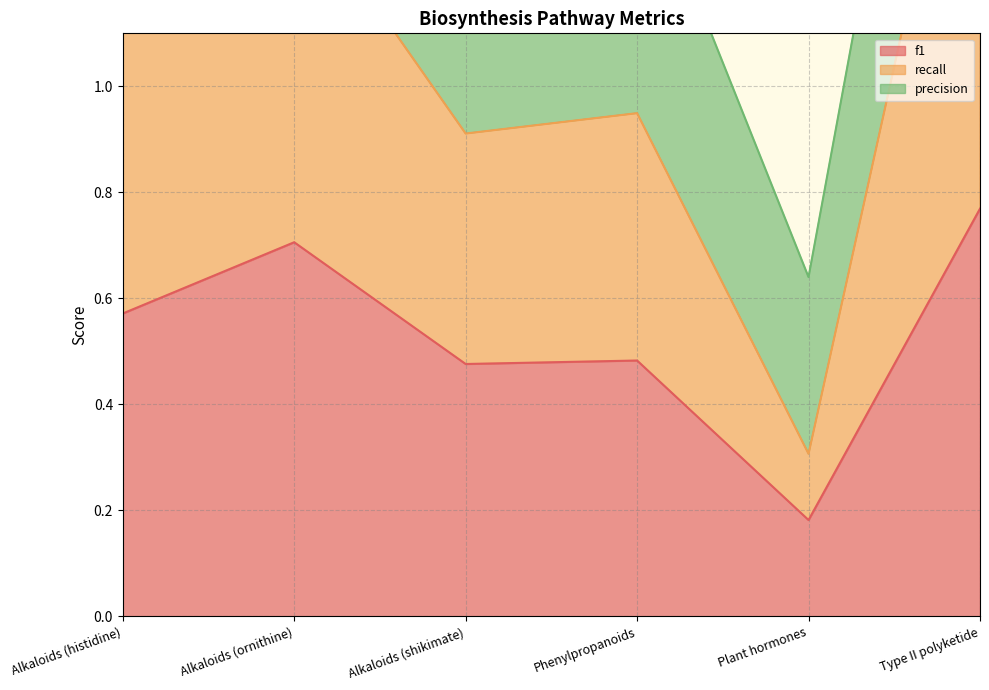

At which label is f1 closest to 0?

Plant hormones